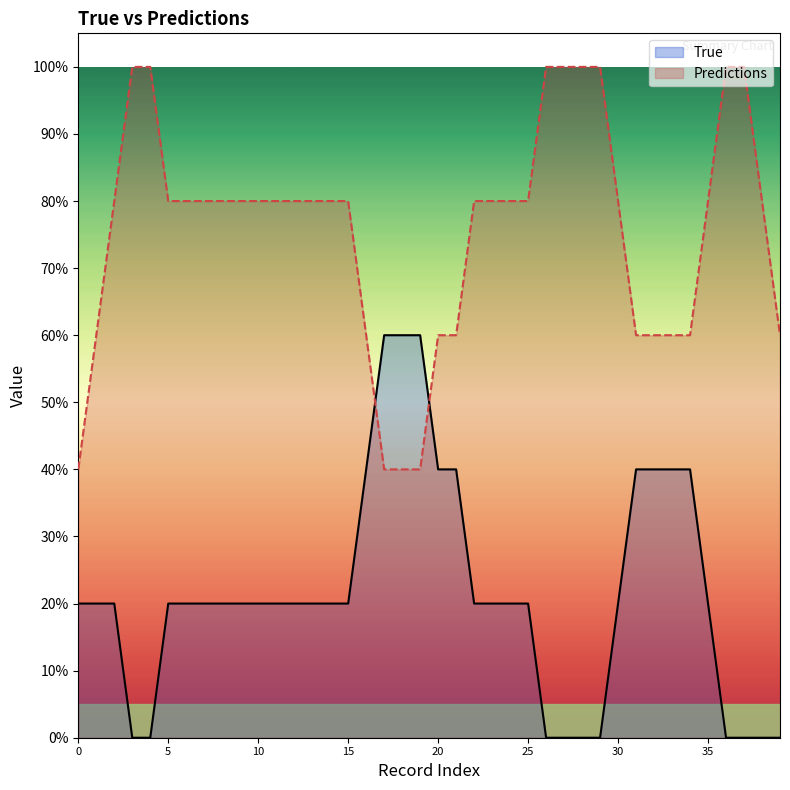

At 33, list the series in order from largest to smallest.

Predictions, True